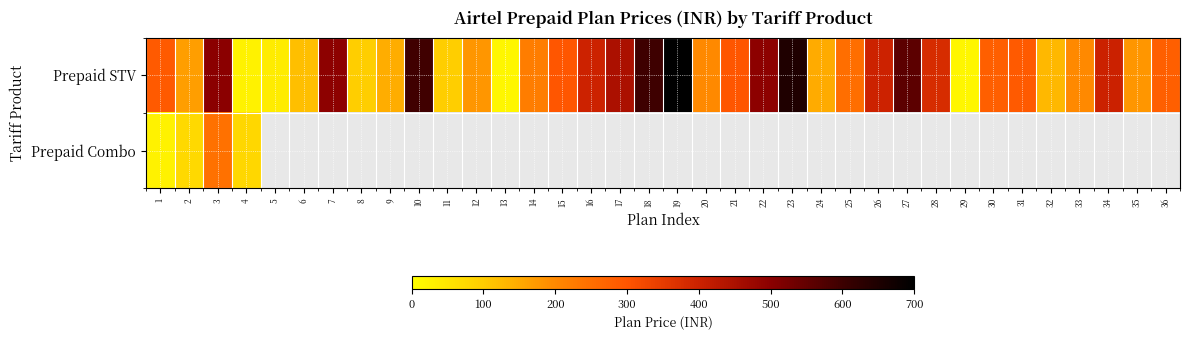

Where is Prepaid Combo nearest to the value 135?

4